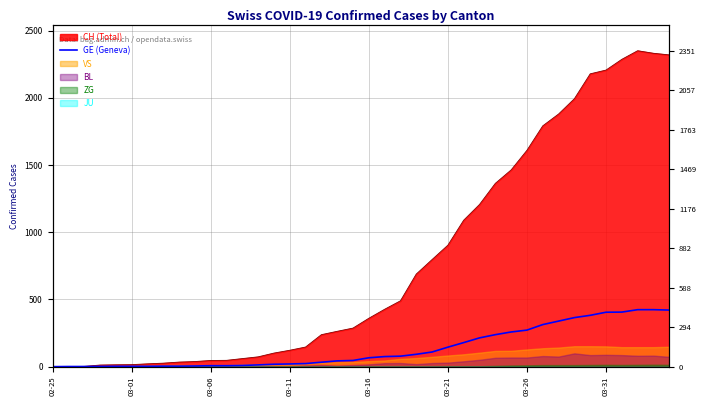

What is the ratio of the value at 19 to the value at 03-11?

23.0